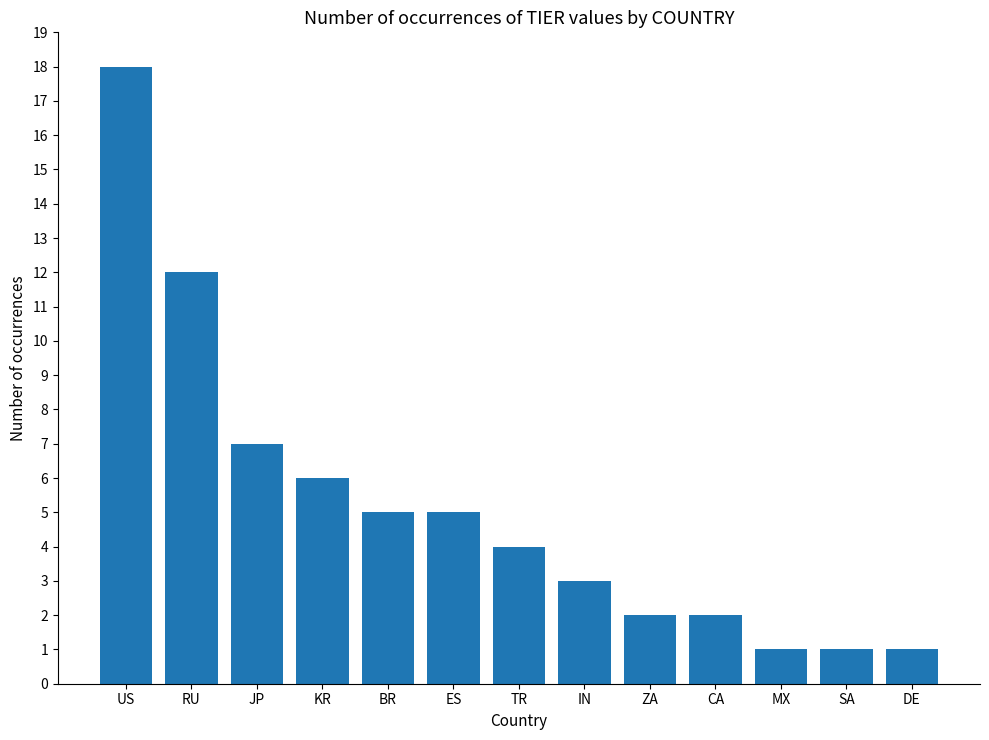

What position from the right is US?

13